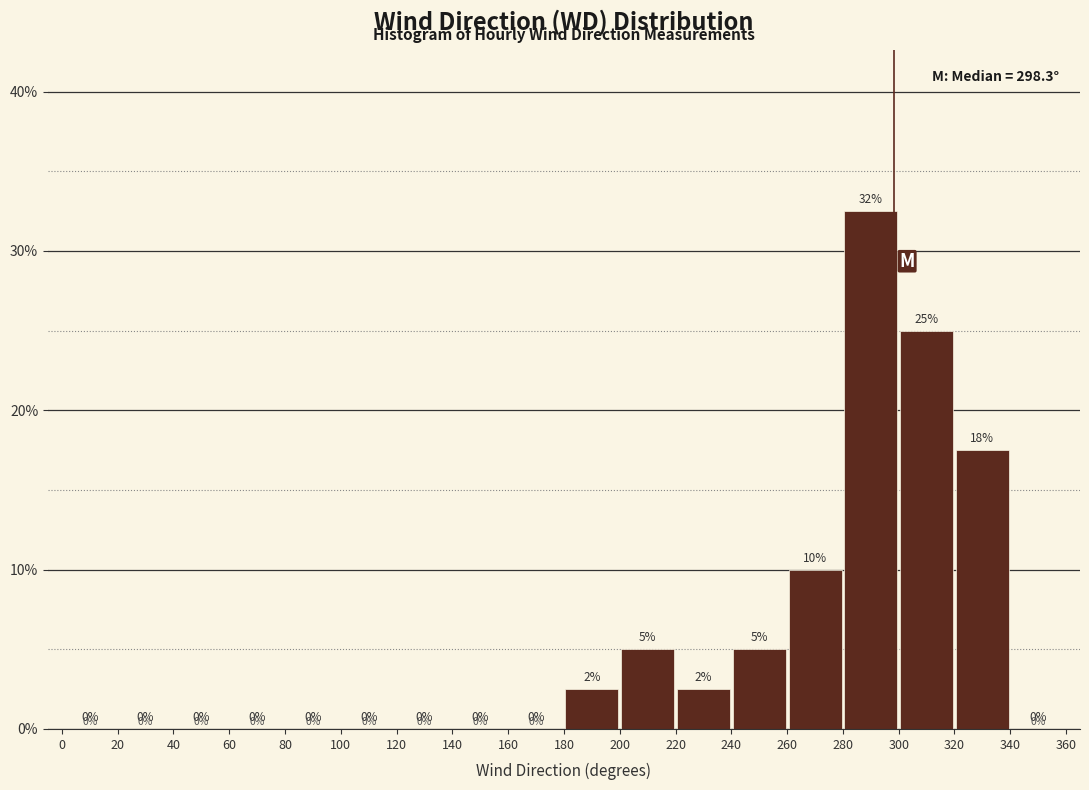

Over which range of the x-axis is the bar tallest?

280 to 300